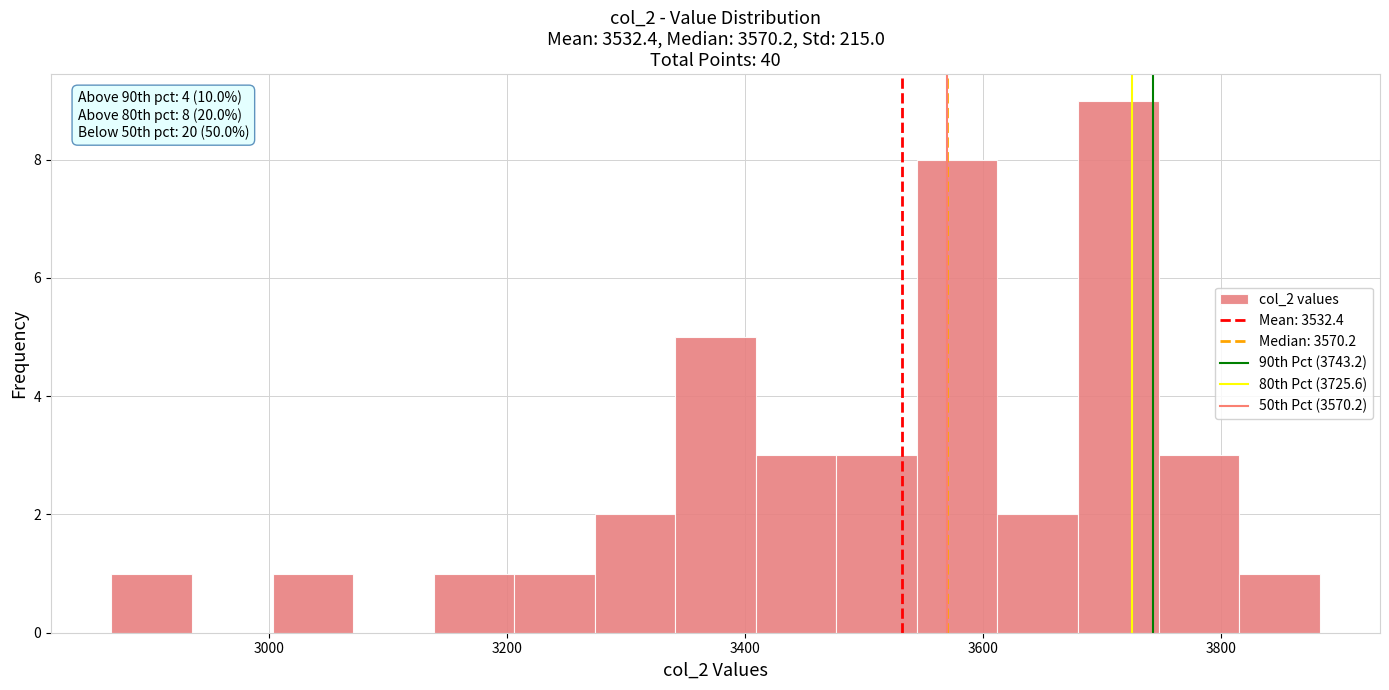

Read against the x-axis, roughly where is the centre of the tallest bar?

3720